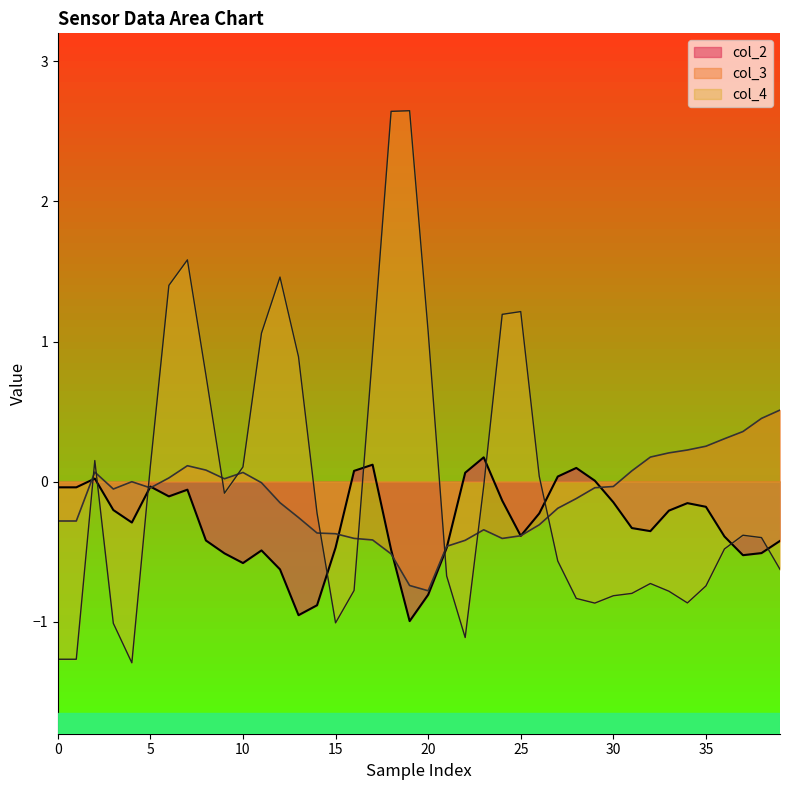

What are all the series names shown in the legend?

col_2, col_3, col_4